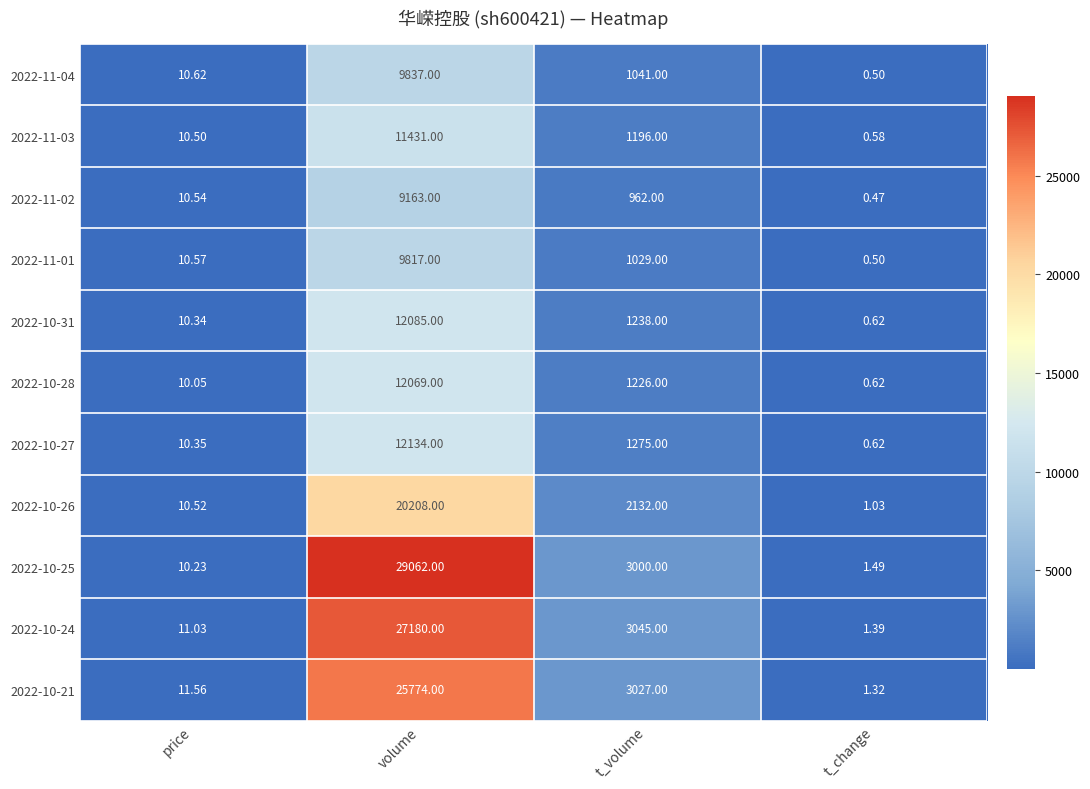

Which category has the lowest value in the 2022-10-28 series?

t_change